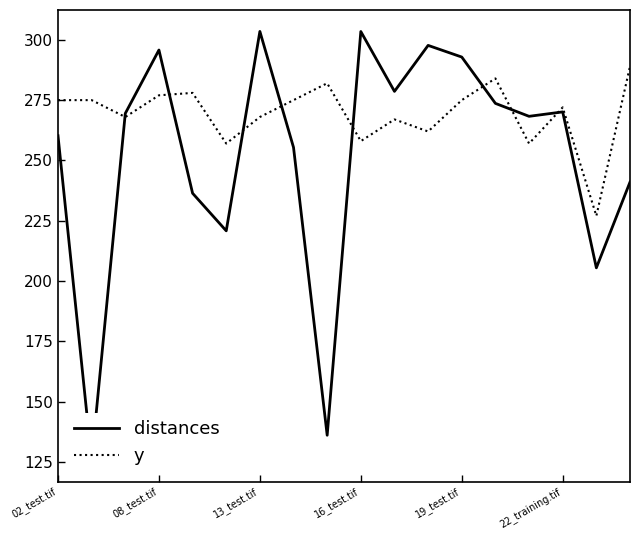

What is the lowest value of the y series?

227